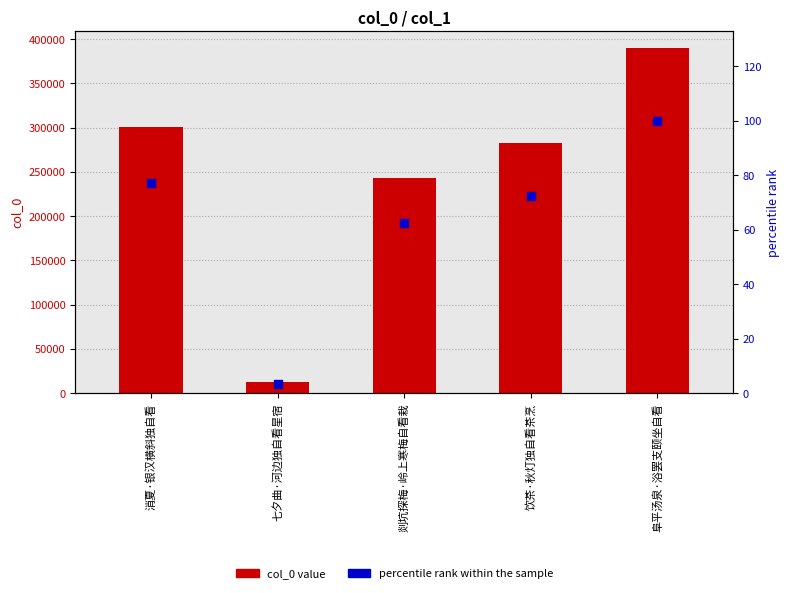

Which series has the widest spread of Y values?

col_0